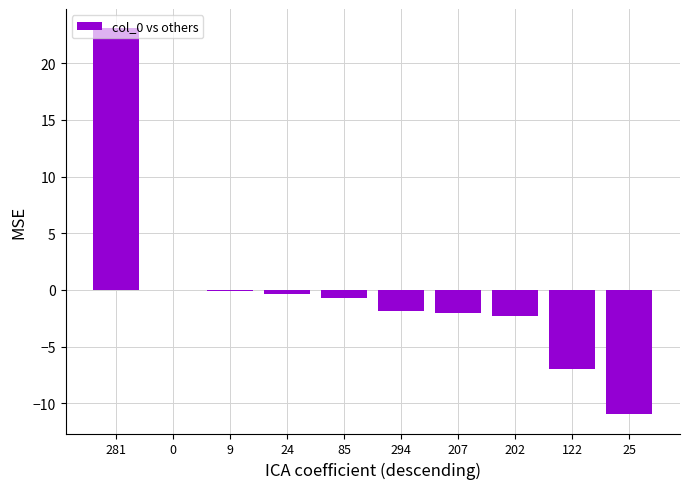

What is the greatest value displayed?

23.1